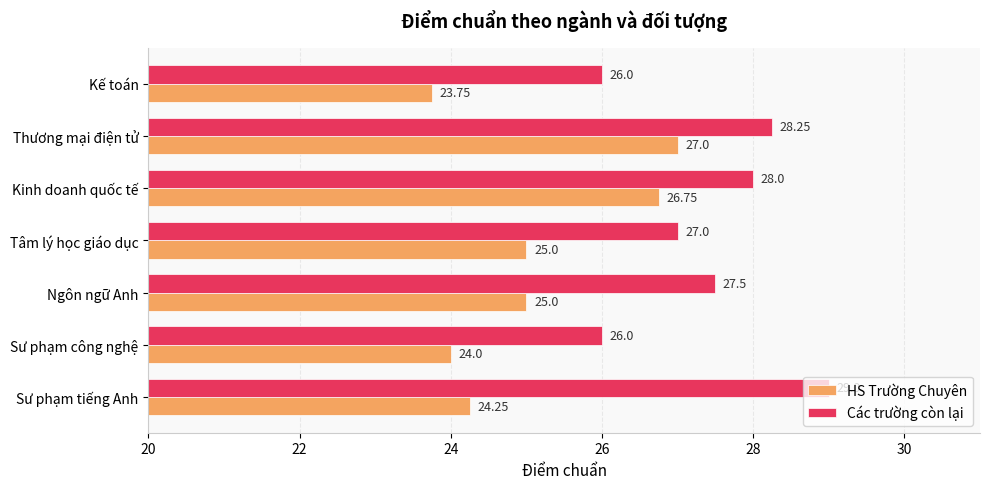

What is the total value across all series at Kế toán?

49.8